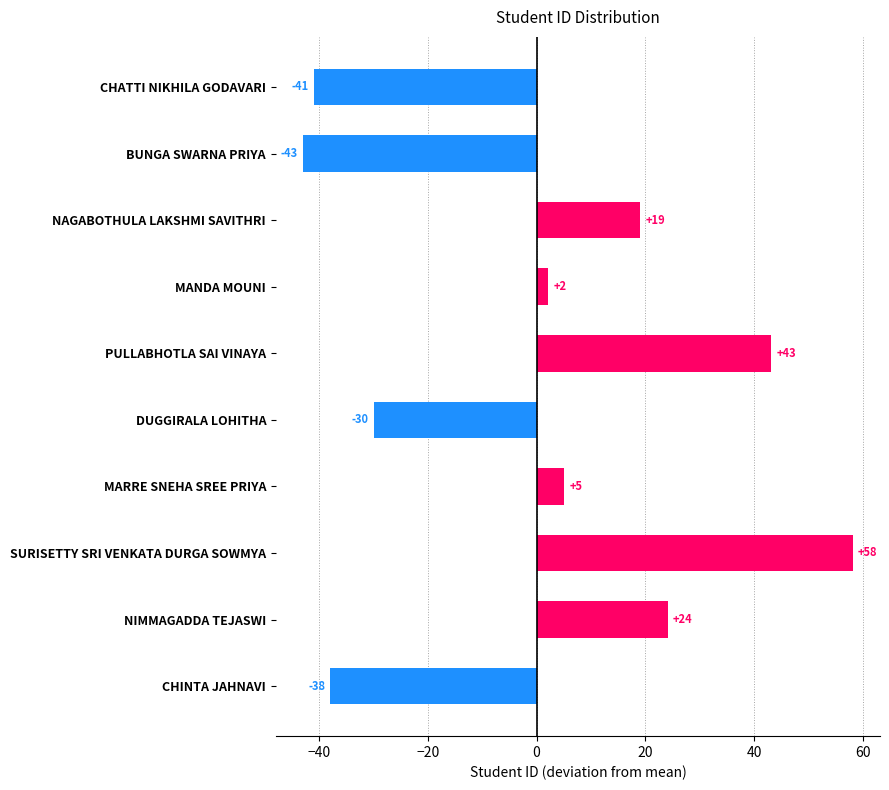

Rank the categories by value from highest to lowest.

SURISETTY SRI VENKATA DURGA SOWMYA, PULLABHOTLA SAI VINAYA, NIMMAGADDA TEJASWI, NAGABOTHULA LAKSHMI SAVITHRI, MARRE SNEHA SREE PRIYA, MANDA MOUNI, DUGGIRALA LOHITHA, CHINTA JAHNAVI, CHATTI NIKHILA GODAVARI, BUNGA SWARNA PRIYA